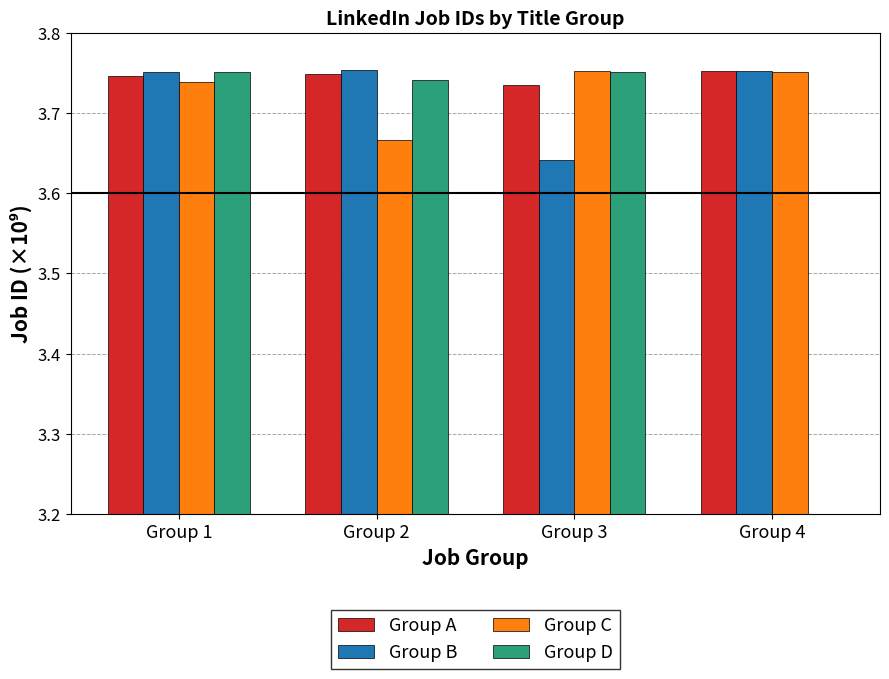

True or false: Group C has a value of 3.8 at Group 3.

True